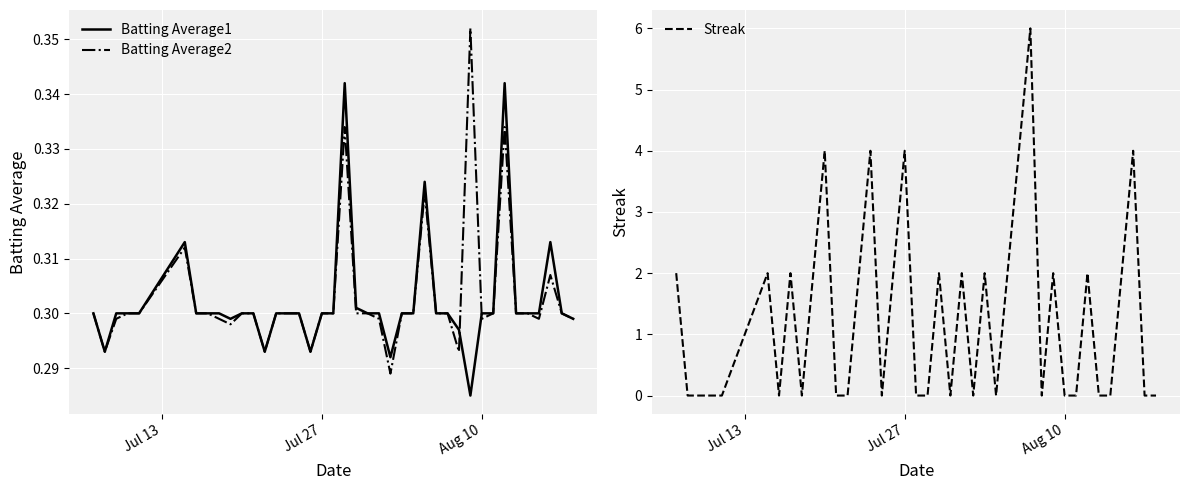

What is the highest value of the Streak series?

6